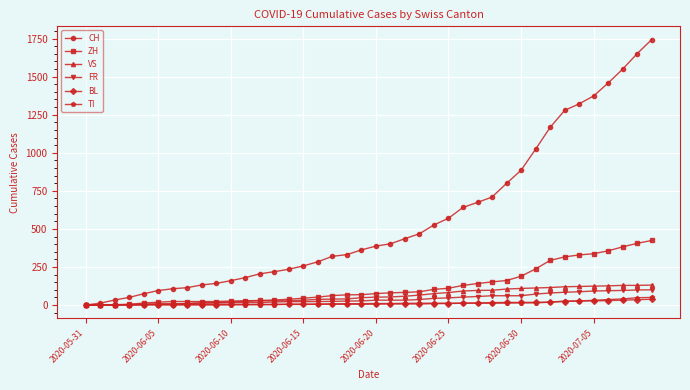

Which series has the widest spread of values?

CH